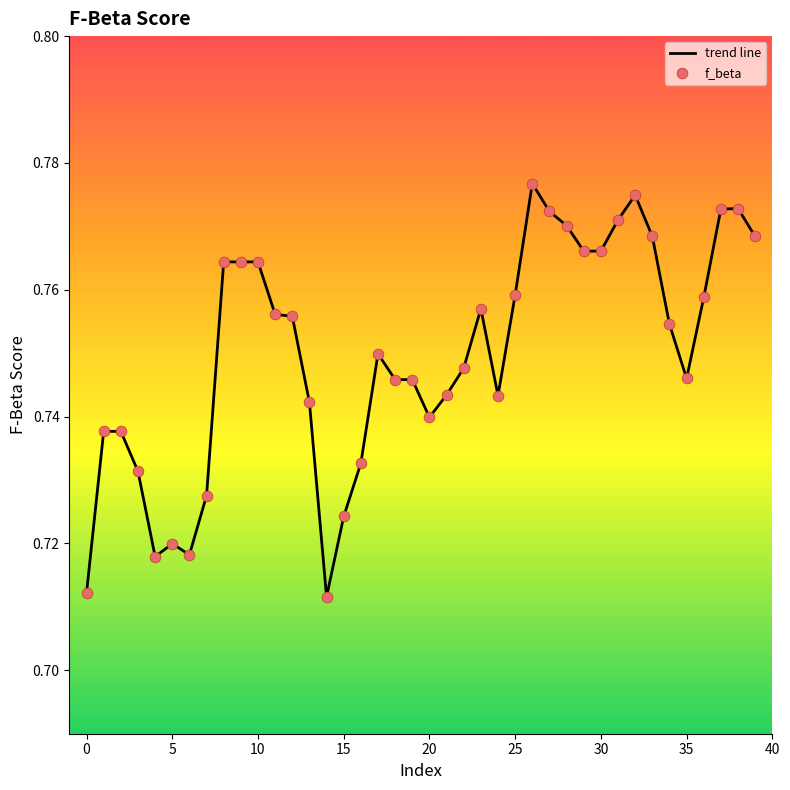

How many lines are shown in the chart?

1